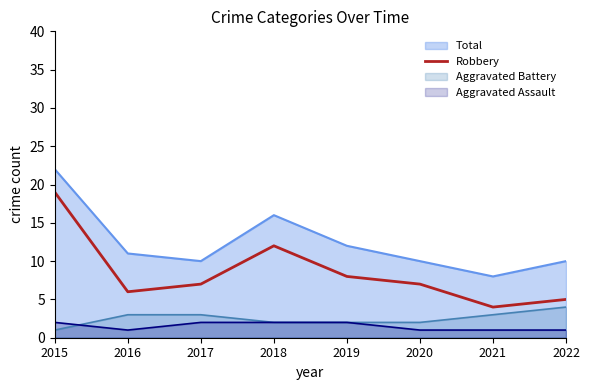

Where is Total nearest to the value 15?

2018